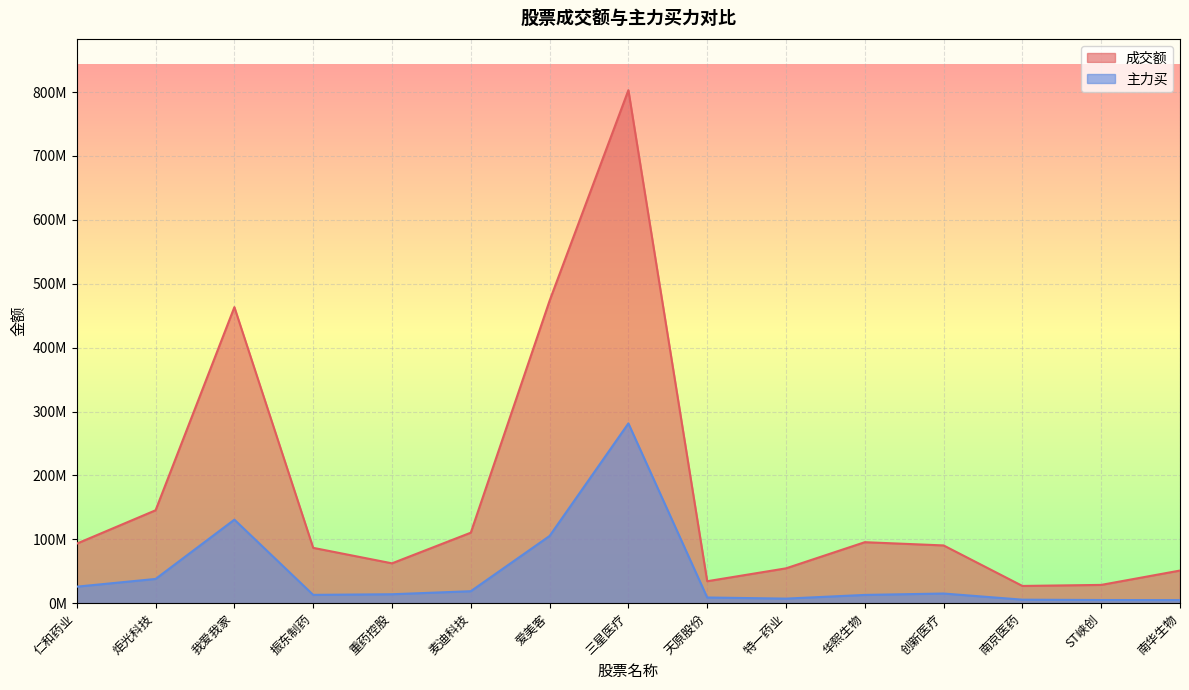

How many interior local valleys does the 成交额 series have?

3